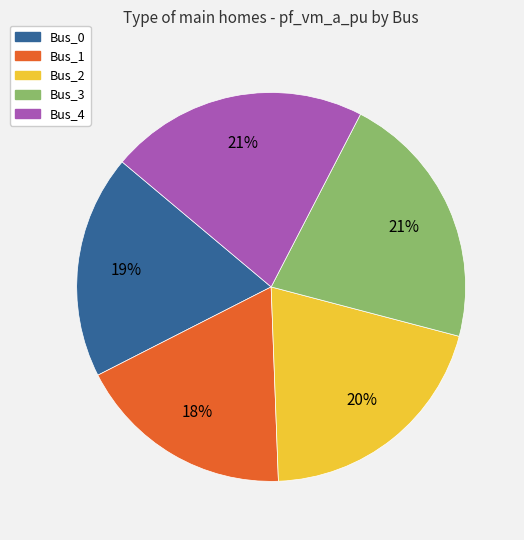

What is the smallest slice in the pie chart?

Bus_1